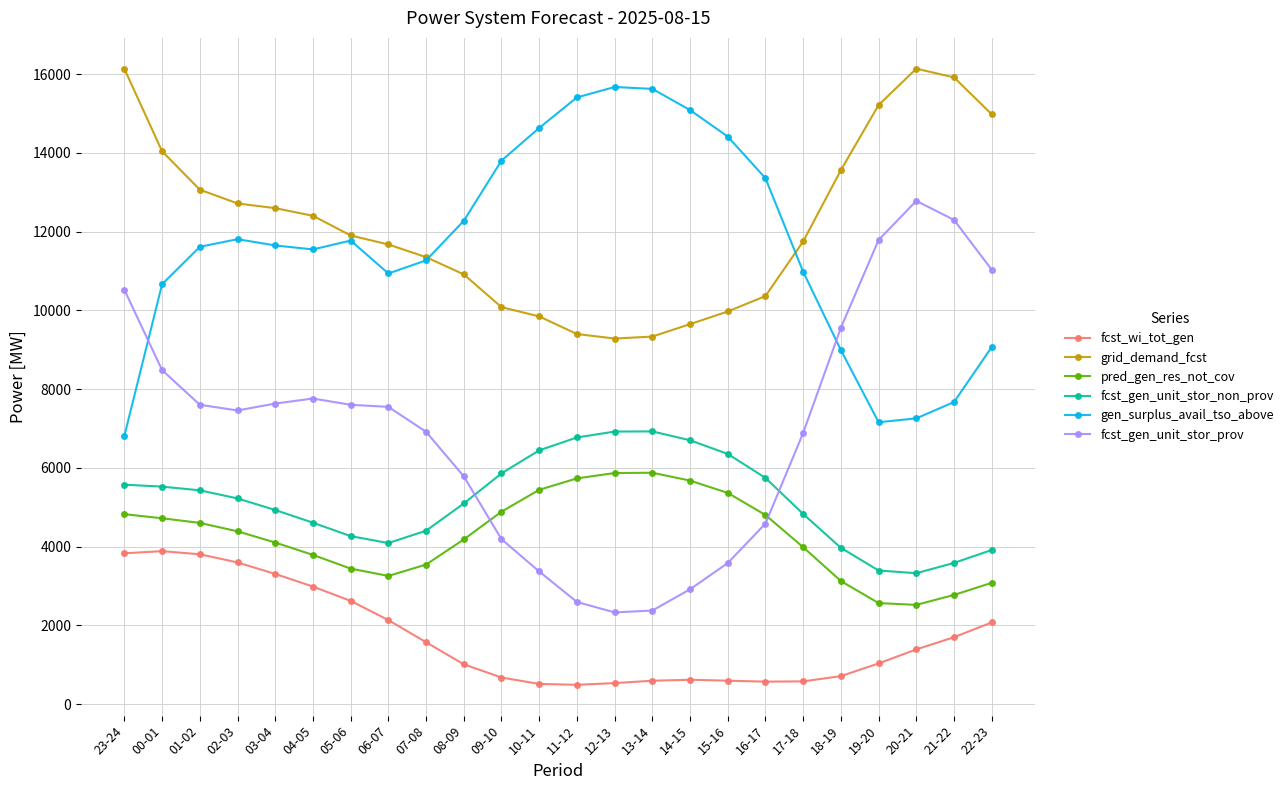

What value does the pred_gen_res_not_cov series have at 17-18, to the nearest 50?

4000